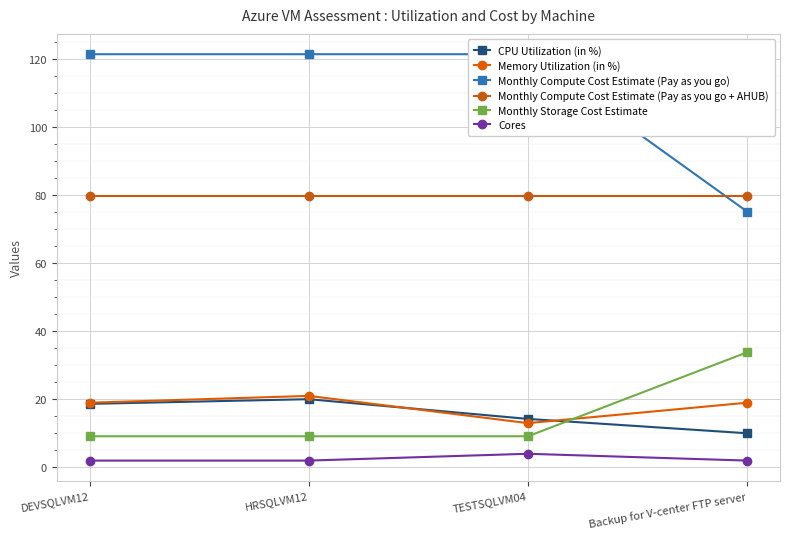

What is the label of the 4th point from the left?

Backup for V-center FTP server